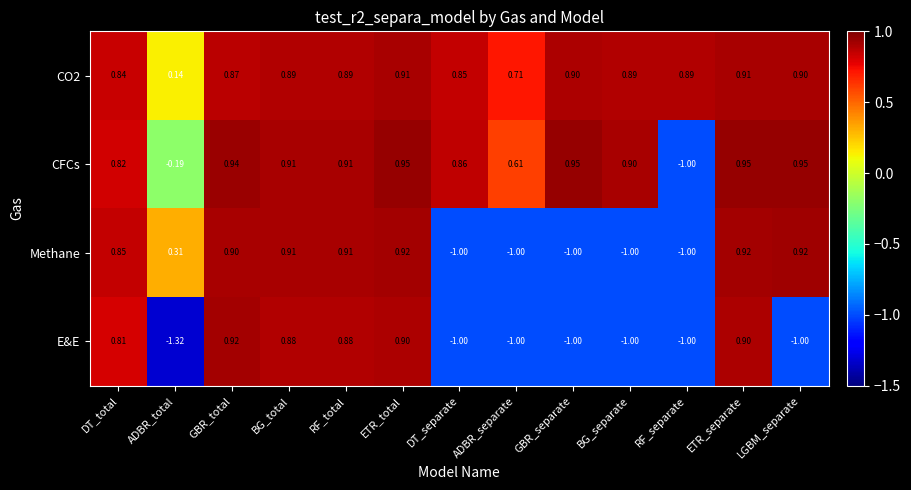

How many data points in Methane are less than 0?

5